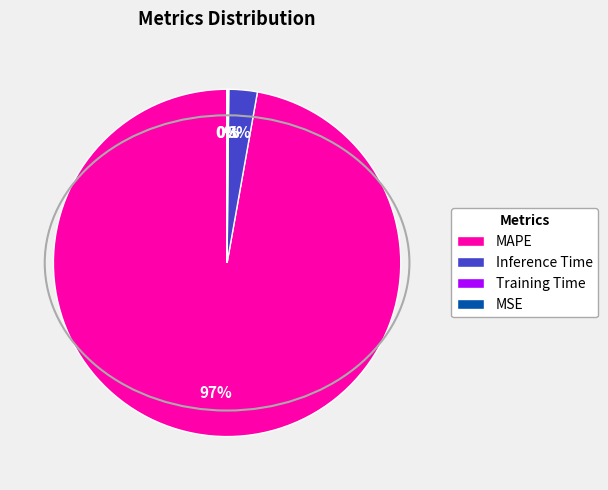

Combined, do MAPE and Inference Time account for over 50%?

Yes